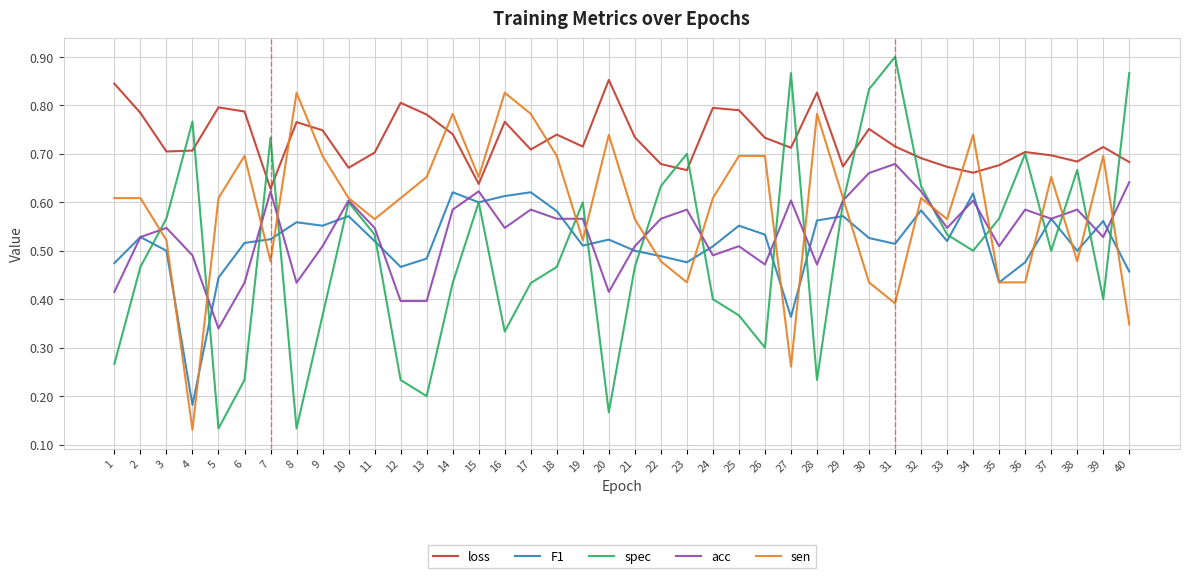

The sen series shows 0.3 at 32. True or false?

False